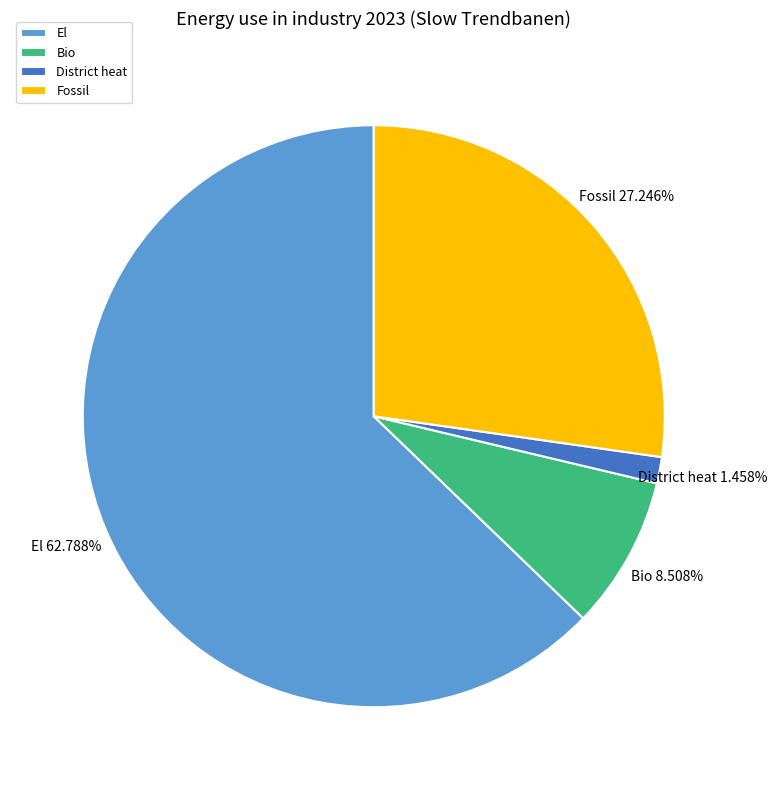

Which slice is the smallest?

District heat